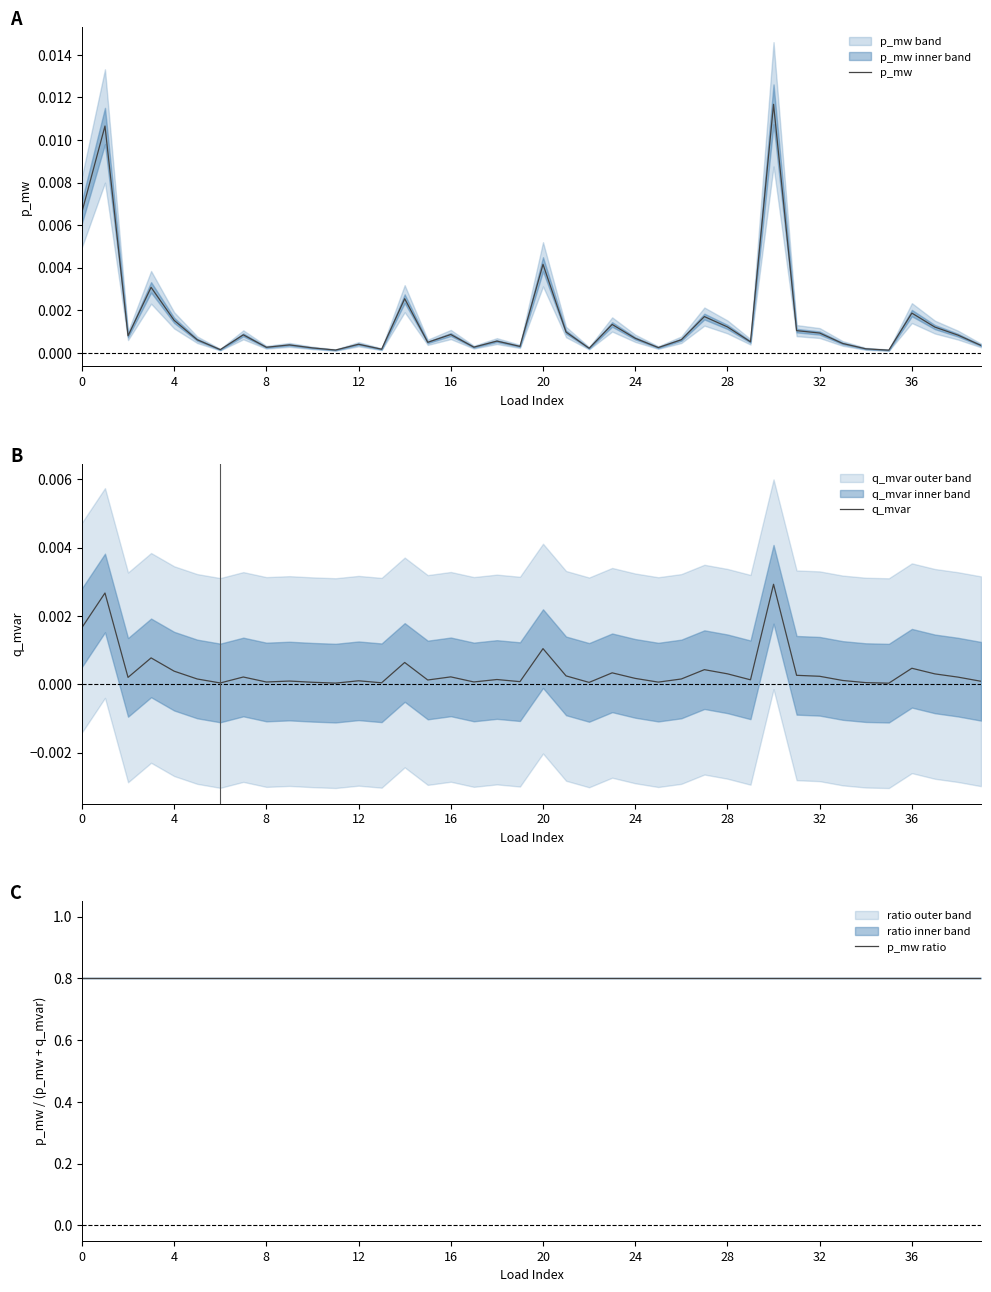

True or false: q_mvar has more than 2 points higher than both neighbors.

True